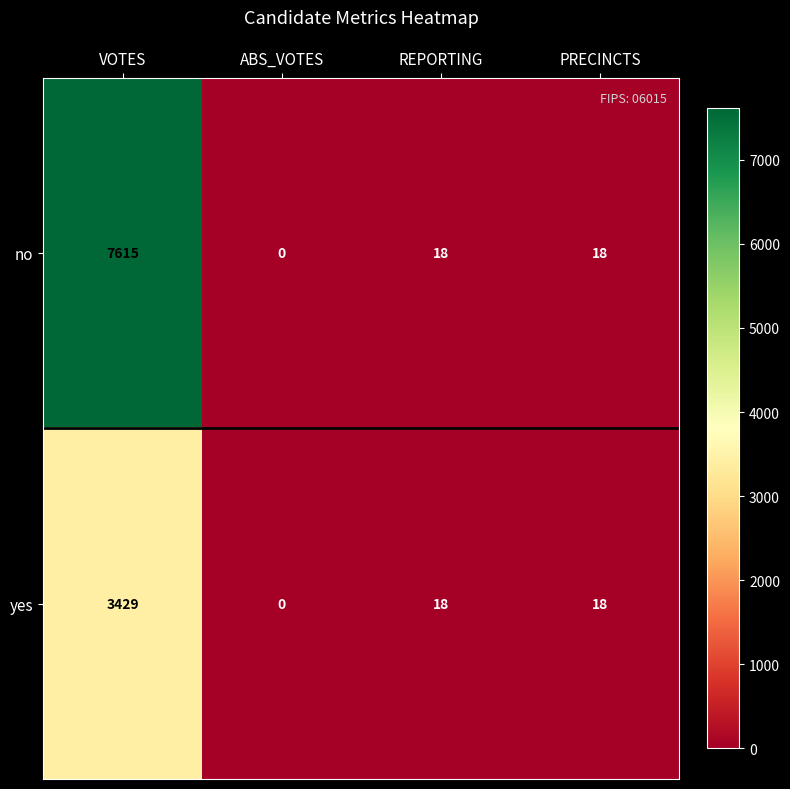

Is it true that no equals 18 at PRECINCTS?

True